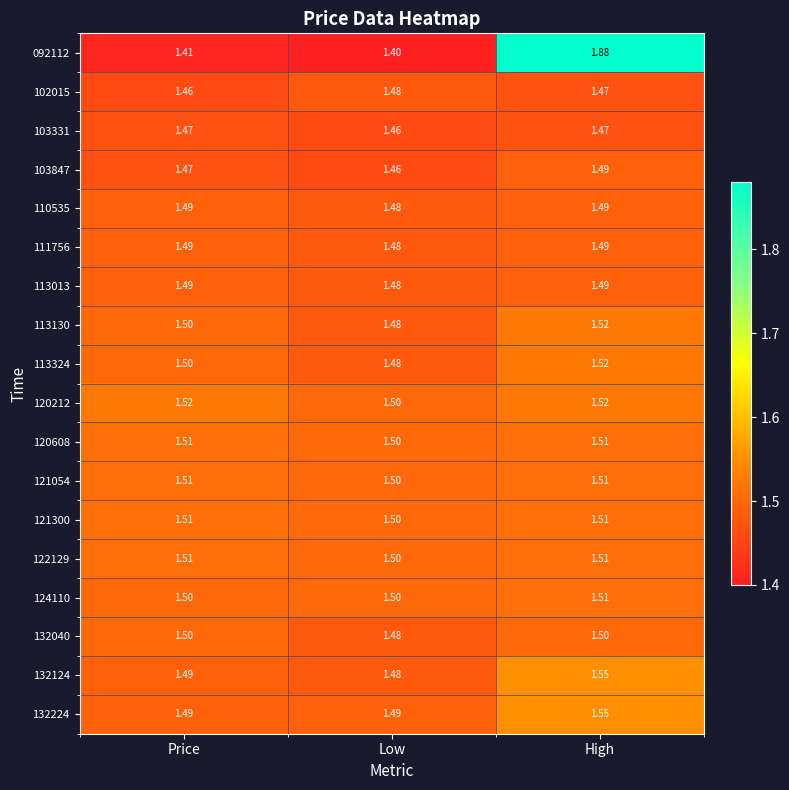

What is the minimum value shown in the chart?

1.4